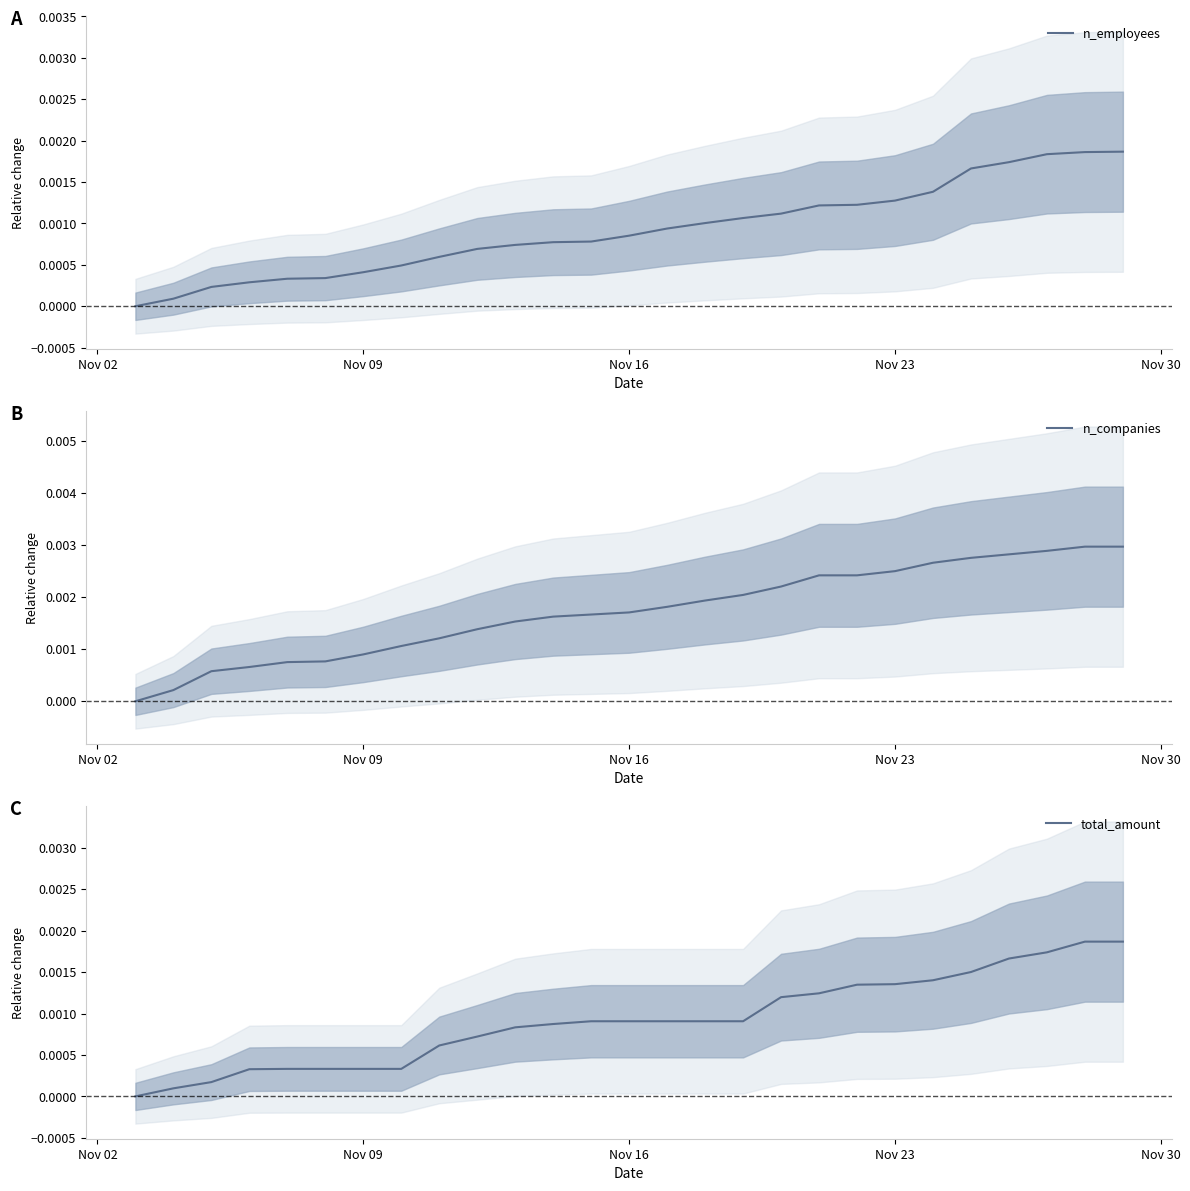

True or false: n_employees has a value of 0.0 at 15.

False